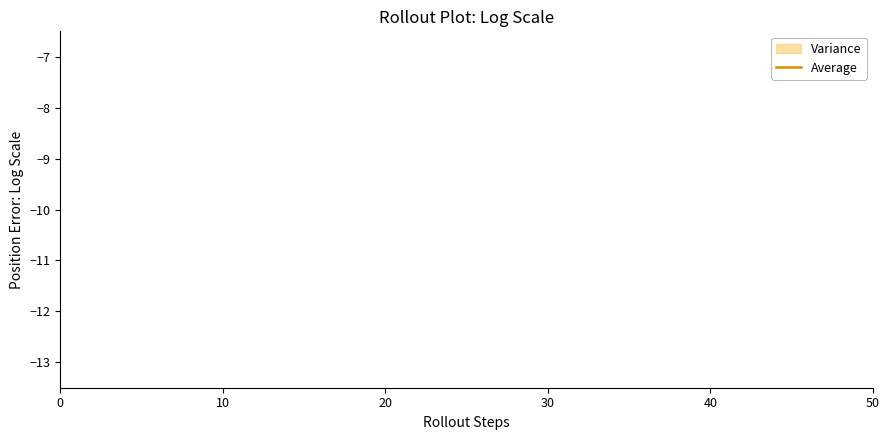

Does the chart display data point markers on the line(s)?

No